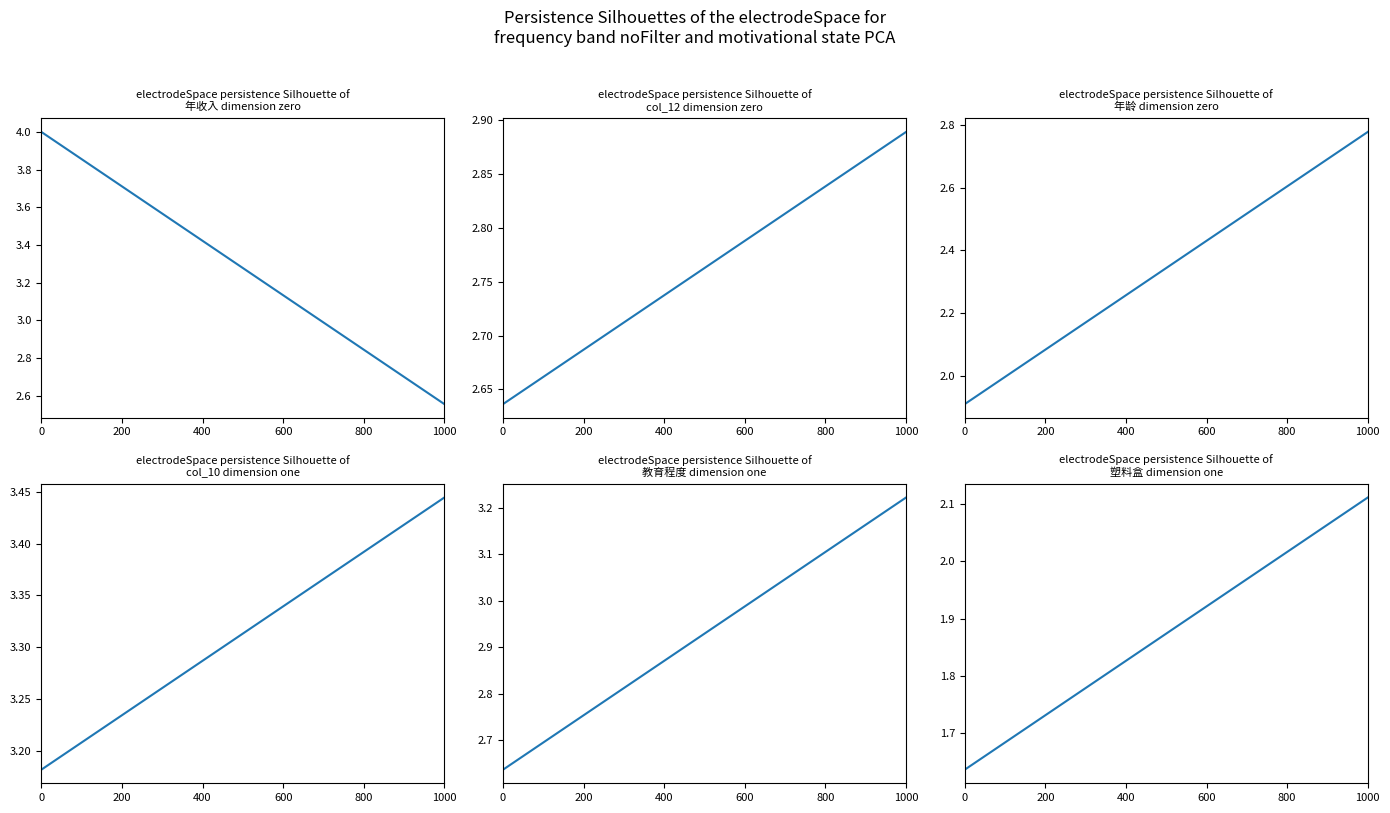

How many lines are shown in the chart?

6